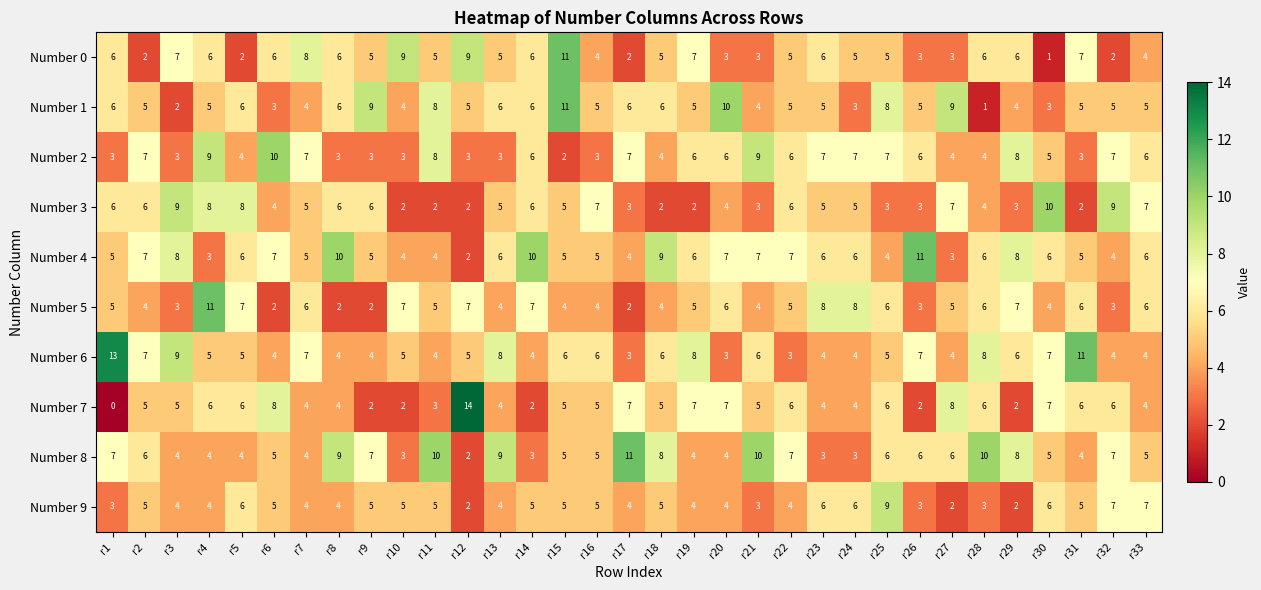

How many Number 6 values are between 4 and 7?

24